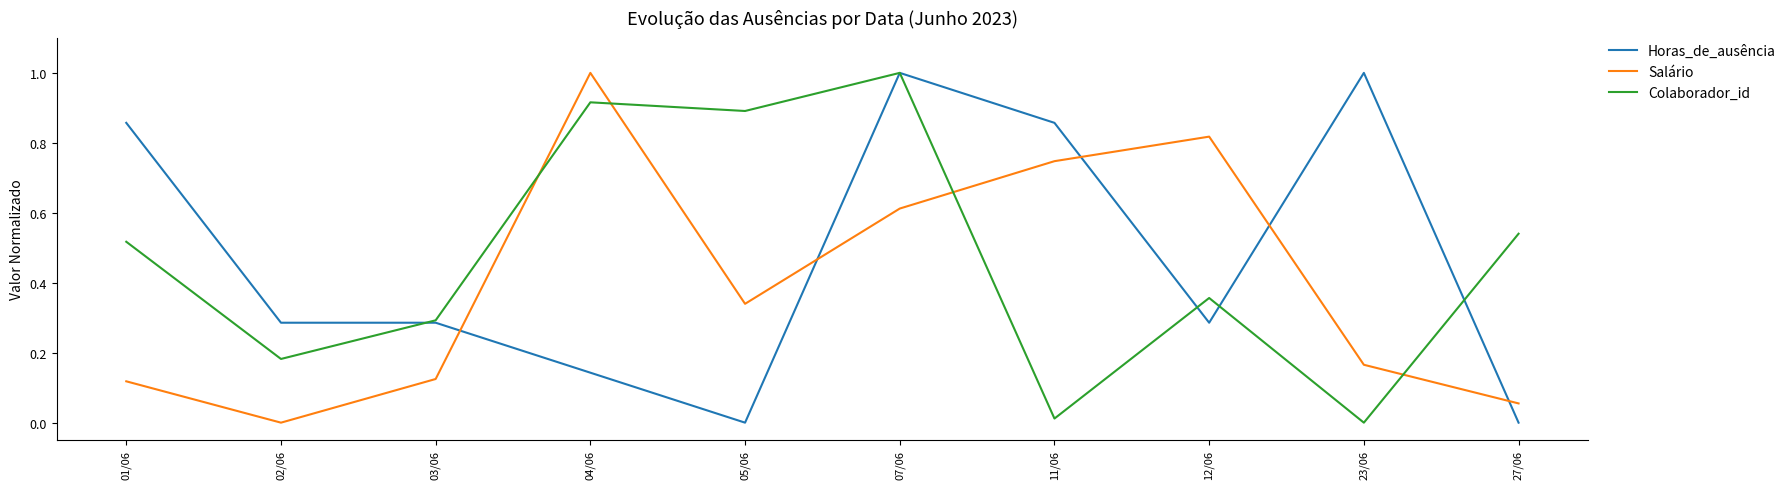

True or false: Horas_de_ausência has more than 0 points higher than both neighbors.

True